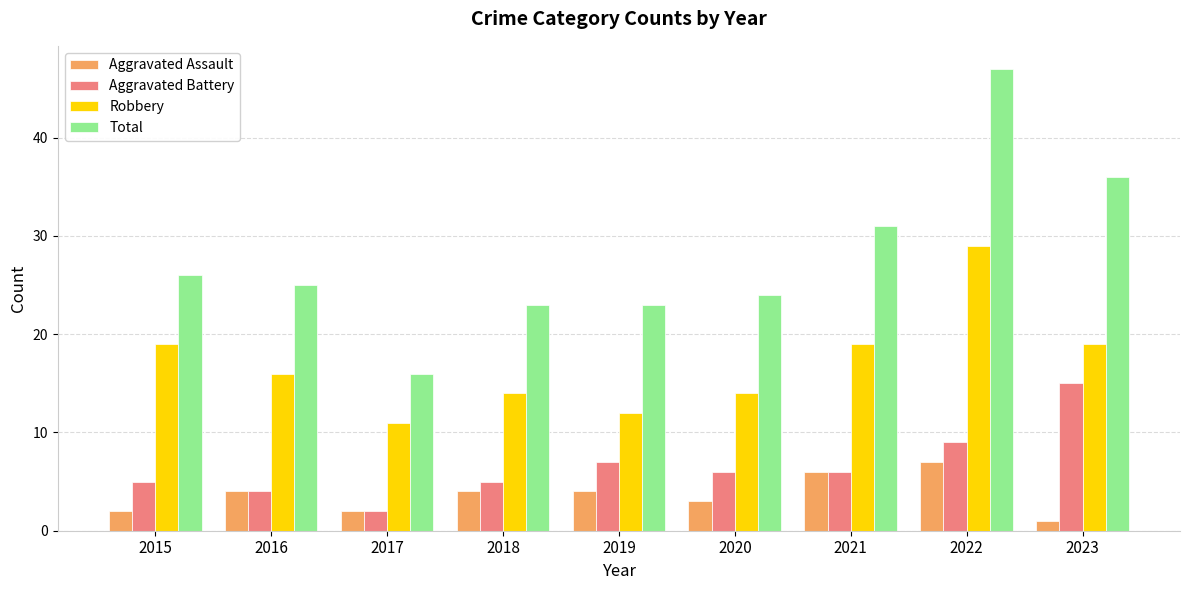

Is the value of Aggravated Battery at 2017 greater than the value of Robbery at 2017?

No